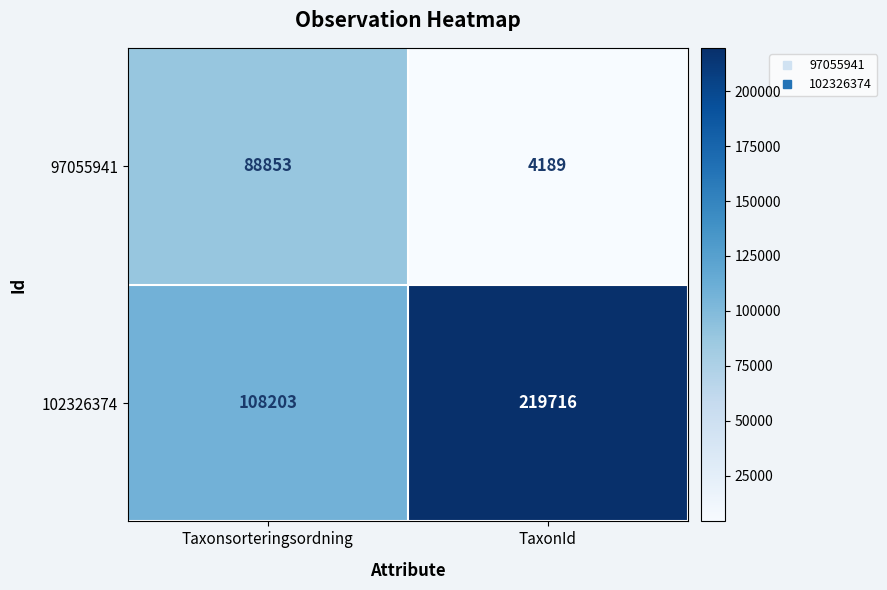

What is the difference between the highest and lowest values at TaxonId?

215527